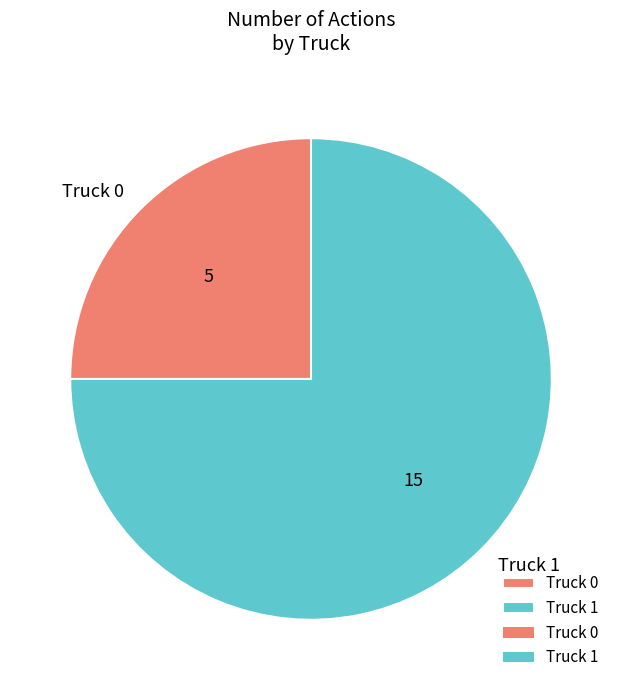

Count the number of slices in the pie.

2